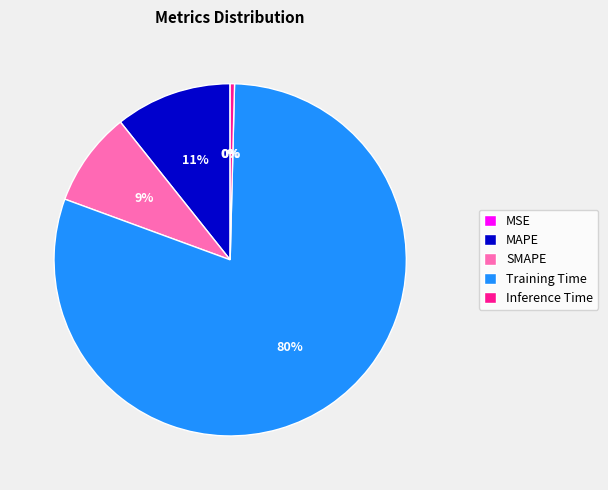

The Training Time slice represents 92% of the pie. True or false?

False